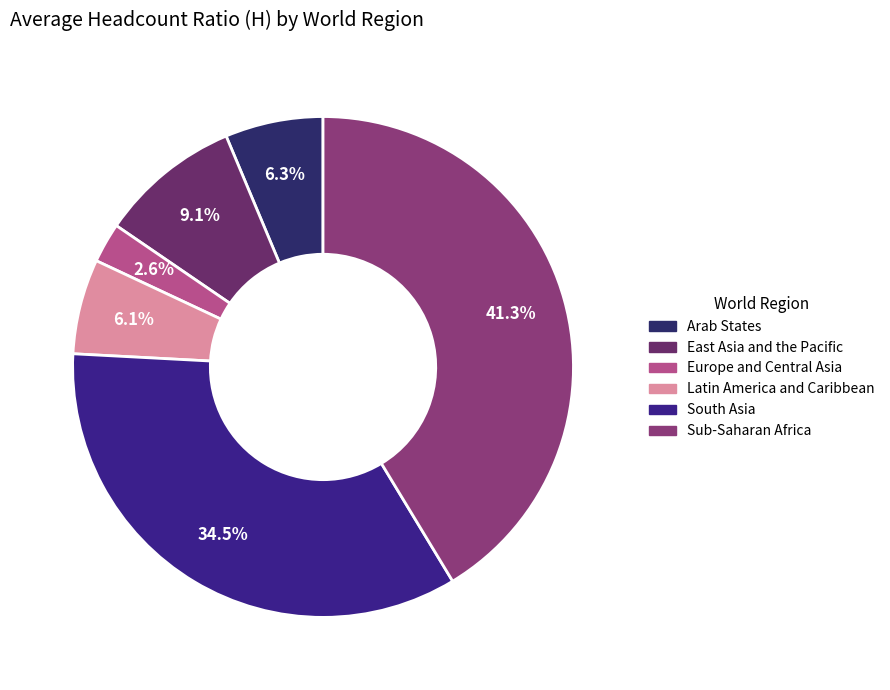

What is the largest slice in the pie chart?

Sub-Saharan Africa